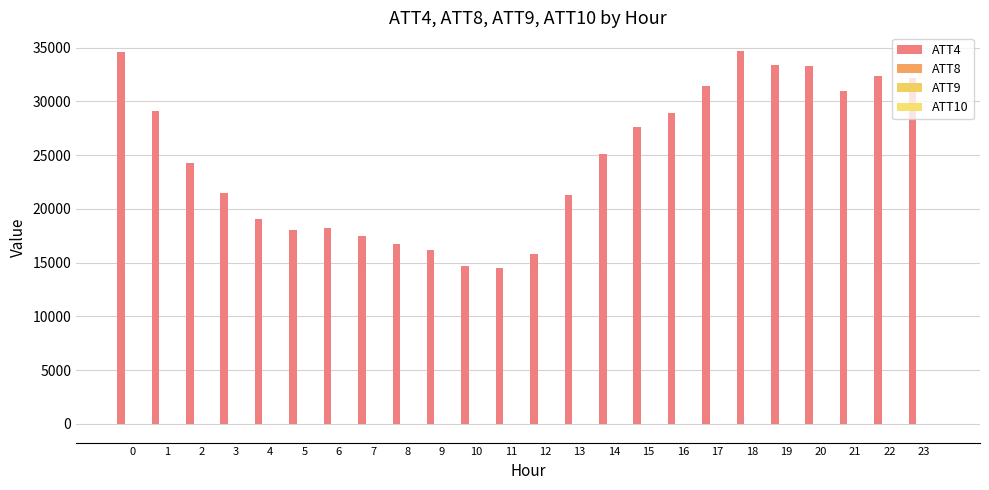

Which series has the largest total across all categories?

ATT4